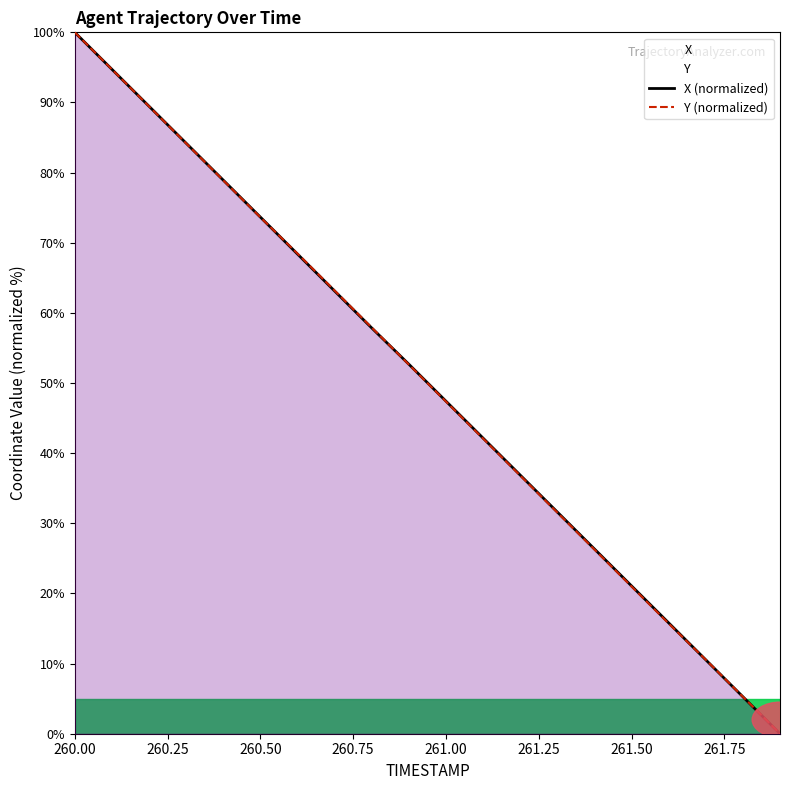

How many data points in Y (normalized) are less than 52?

10